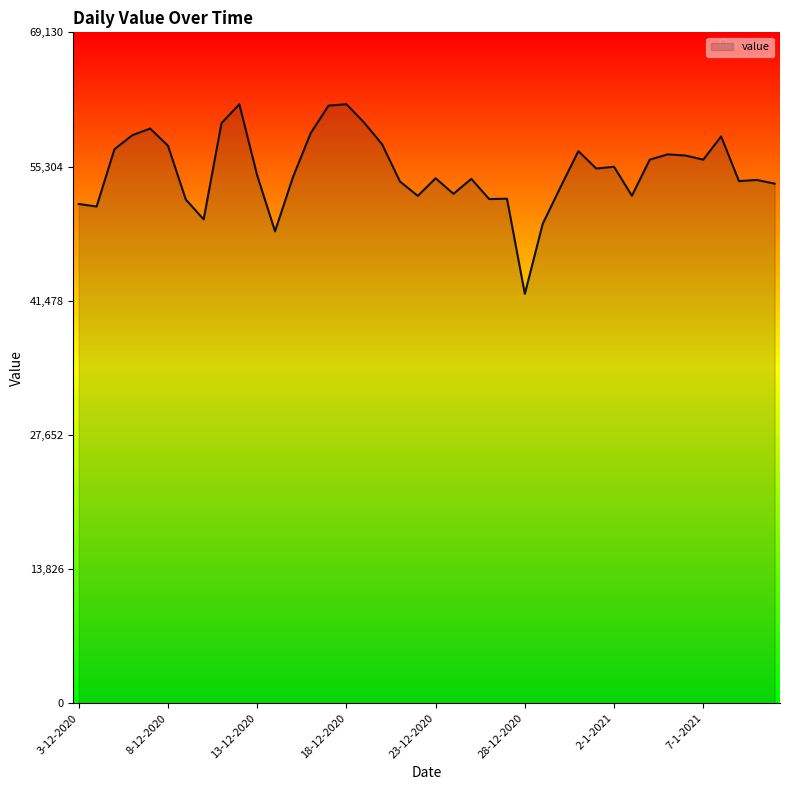

What is the minimum value shown in the chart?

42175.9